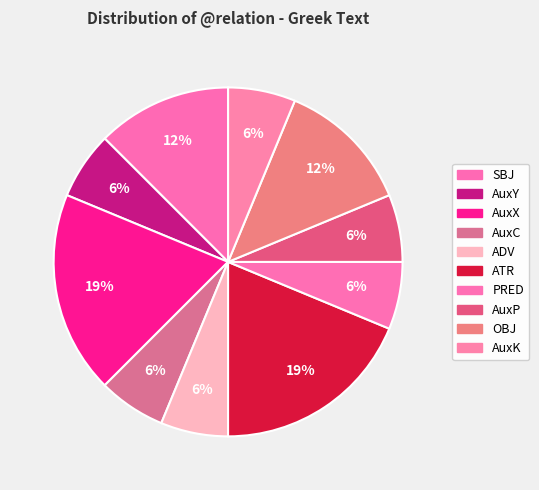

Count the number of slices in the pie.

10